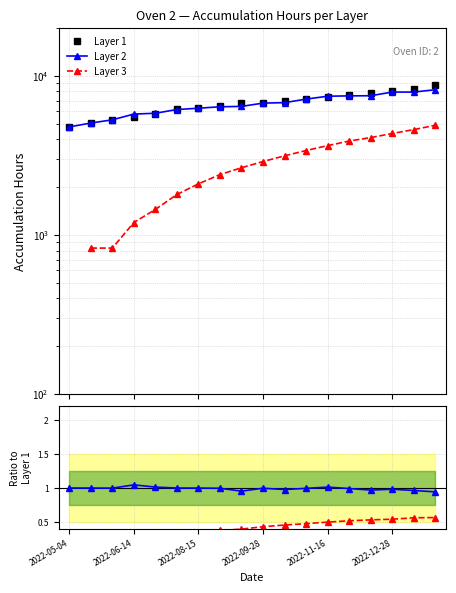

What is the sum of the Layer 1 values at 2022-11-16 and 15?

13848.0